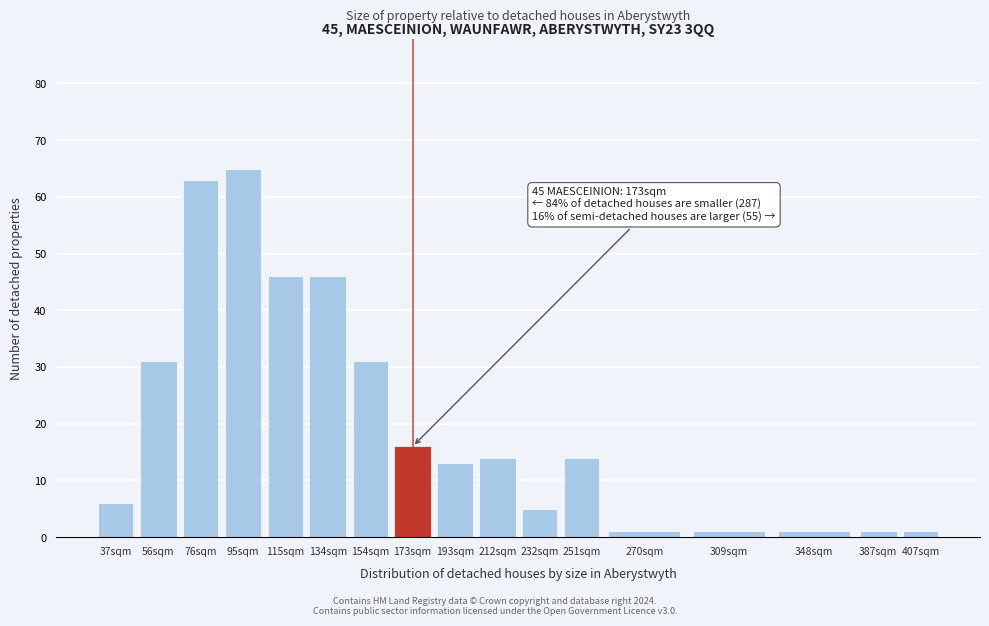

Reading left to right, extract all data points from this chart.

37sqm=6	56sqm=31	76sqm=63	95sqm=65	115sqm=46	134sqm=46	154sqm=31	173sqm=16	193sqm=13	212sqm=14	232sqm=5	251sqm=14	270sqm=1	309sqm=1	348sqm=1	387sqm=1	407sqm=1